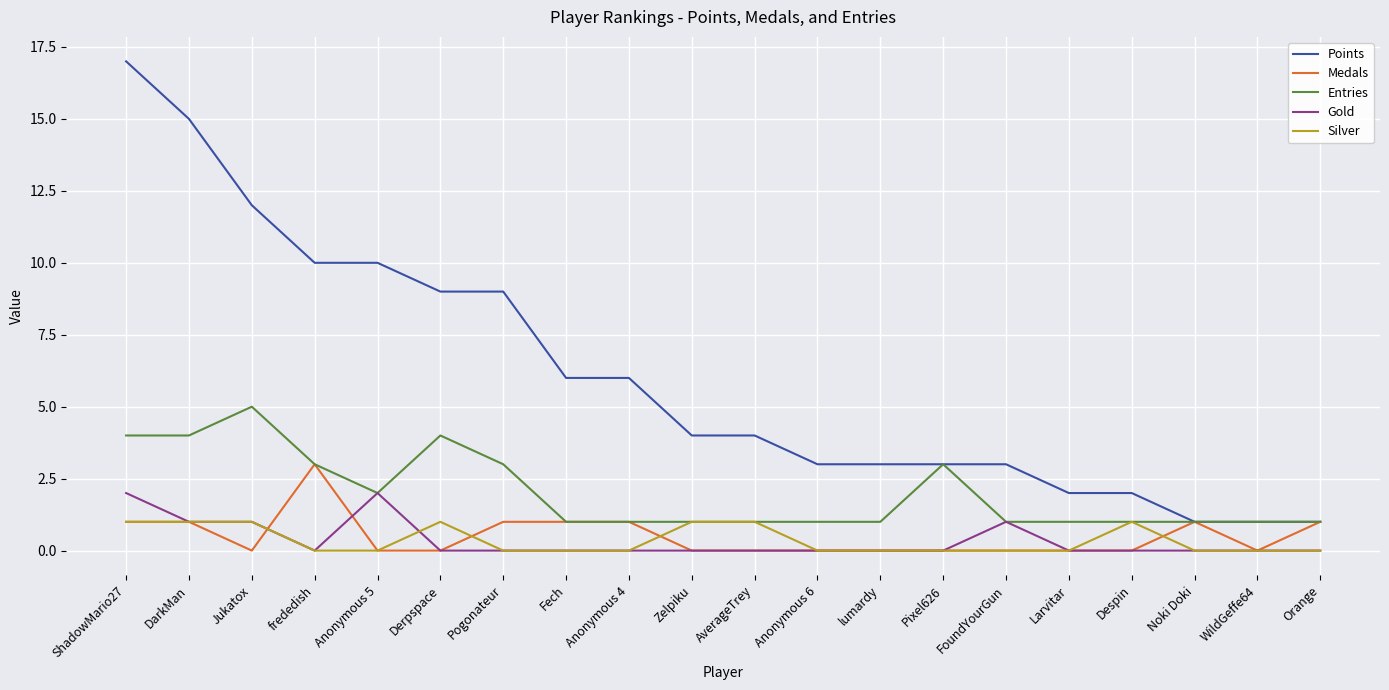

True or false: Gold and Points cross at least once.

False